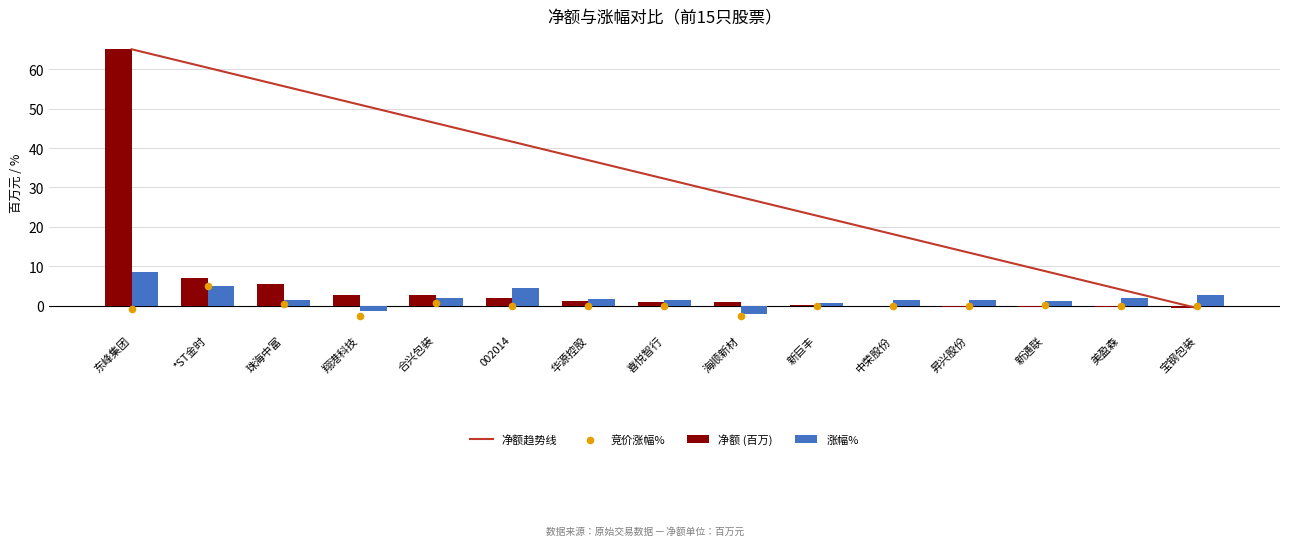

Which series has the largest Y range (max minus min)?

净额趋势线